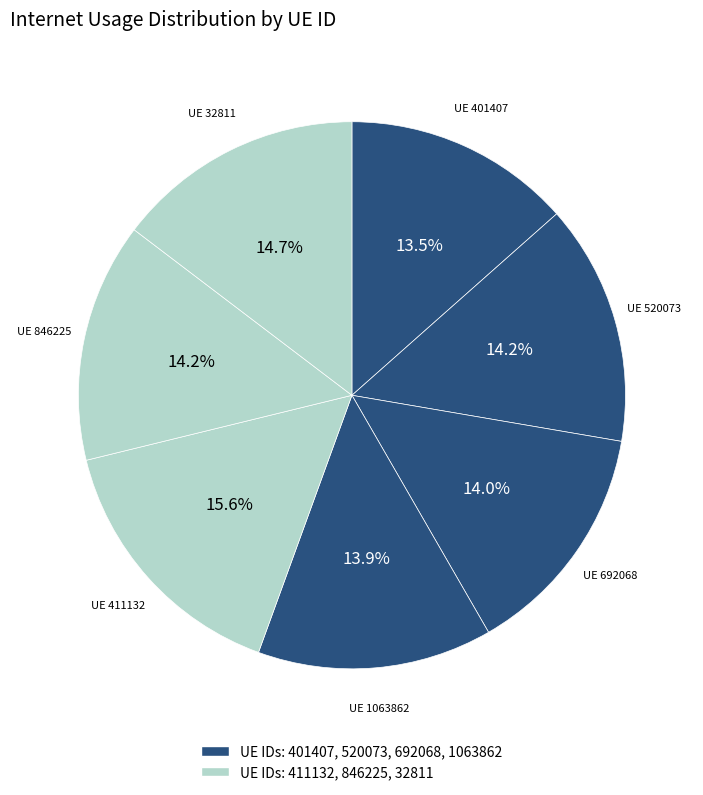

Which slice is the smallest?

401407